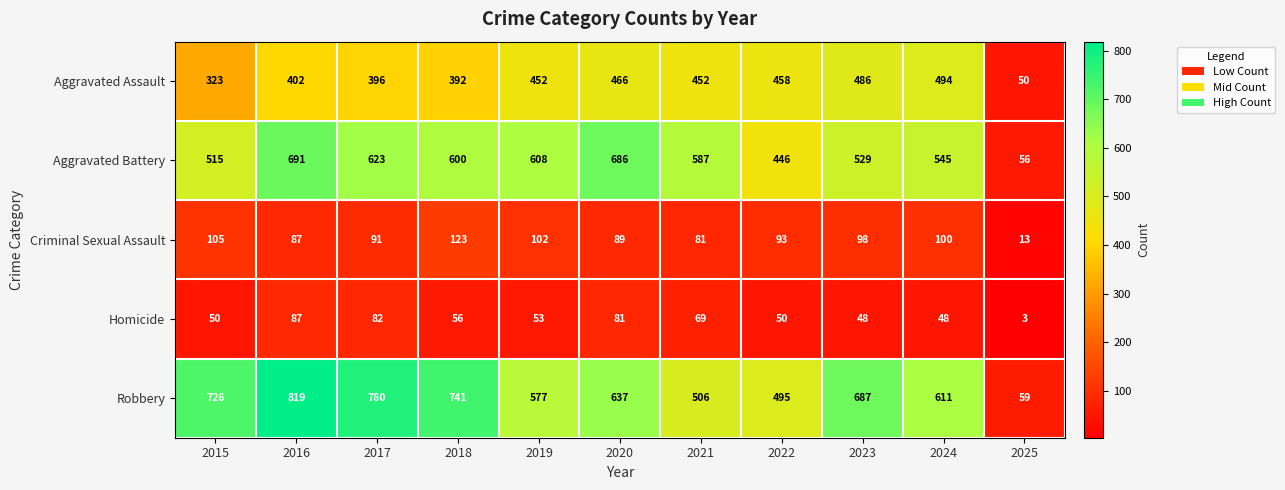

Which series changed the most between 2018 and 2022?

Robbery